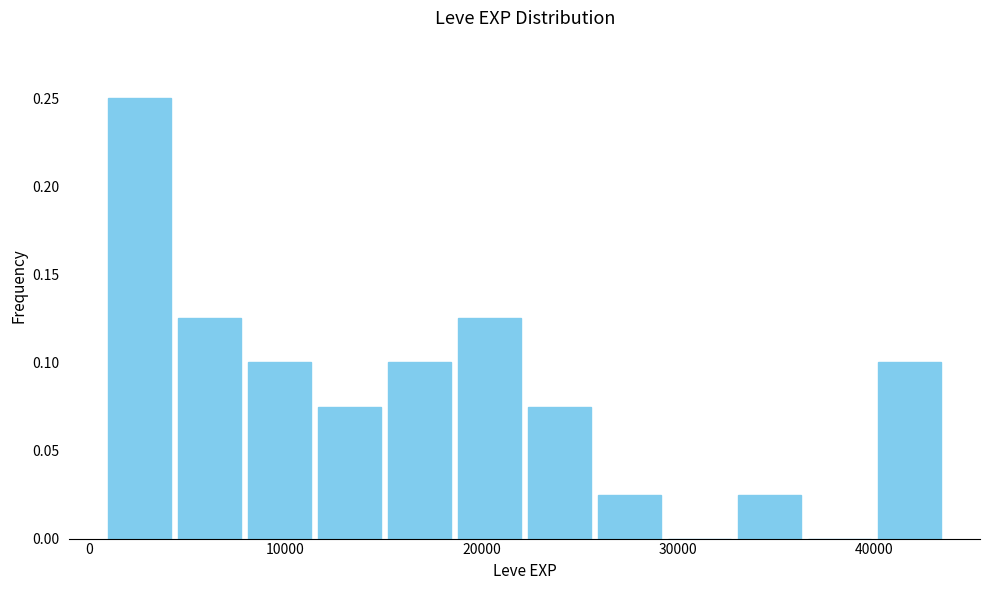

Around what value on the x-axis is the tallest bar? Give the approximate position of its centre, as read against the axis.

3000